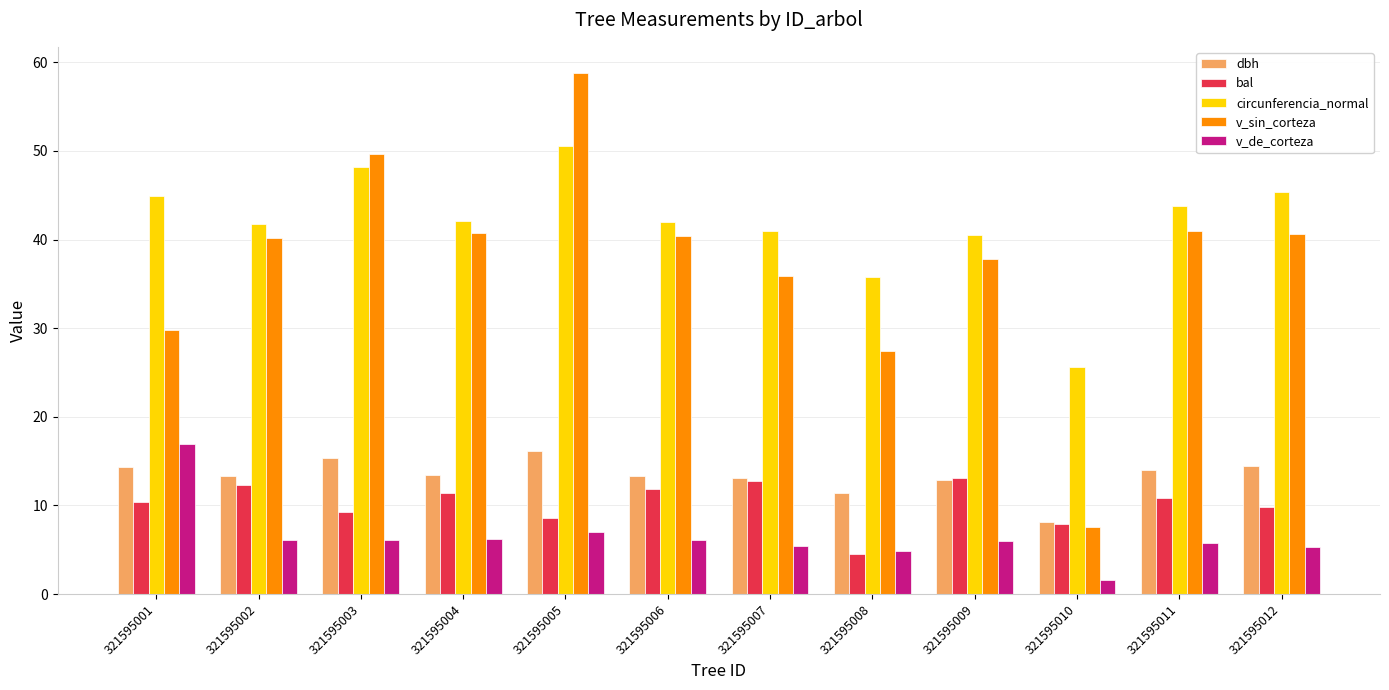

Which category has the lowest value across all series?

321595010